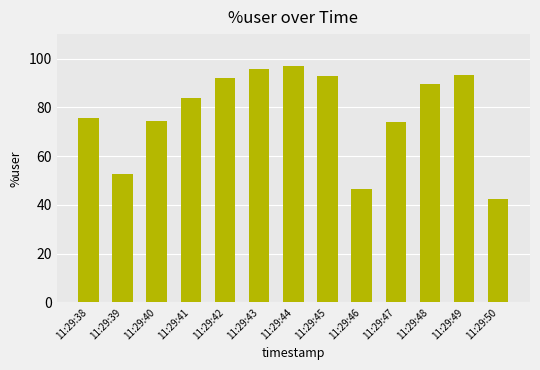

How many bars are there in total?

13